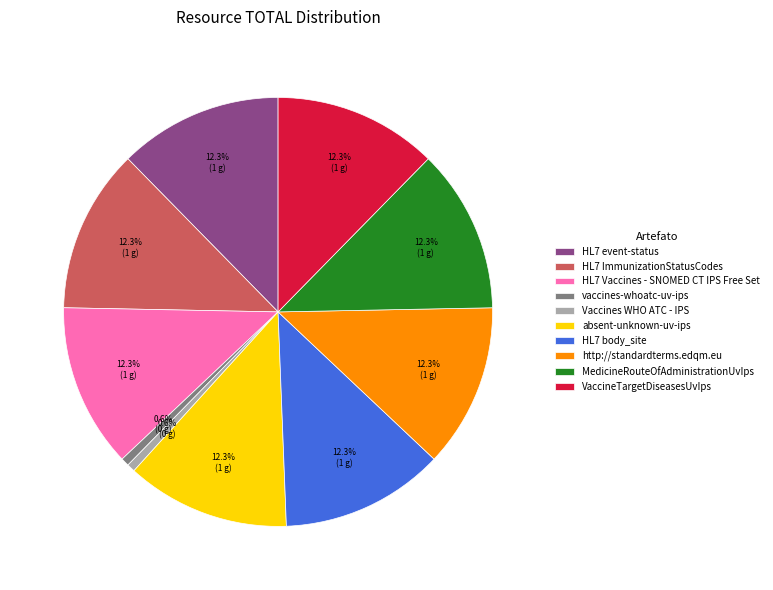

Does vaccines-whoatc-uv-ips account for over 50% of the chart?

No